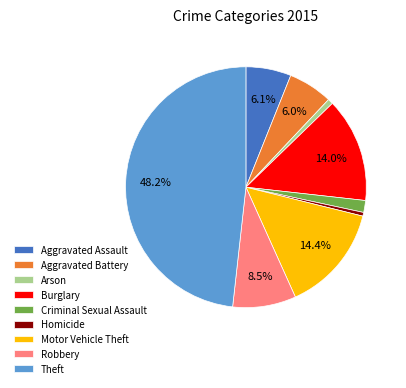

Combined, do Homicide and Burglary account for over 50%?

No